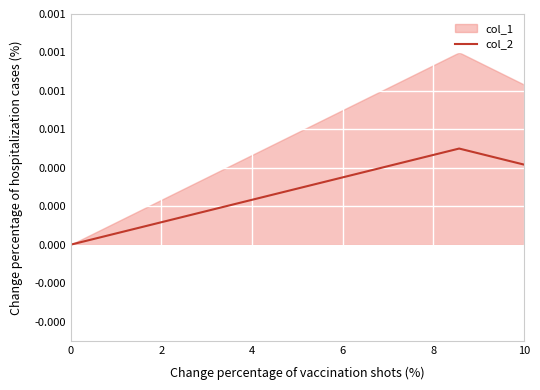

How many values are between 0 and 1?

8